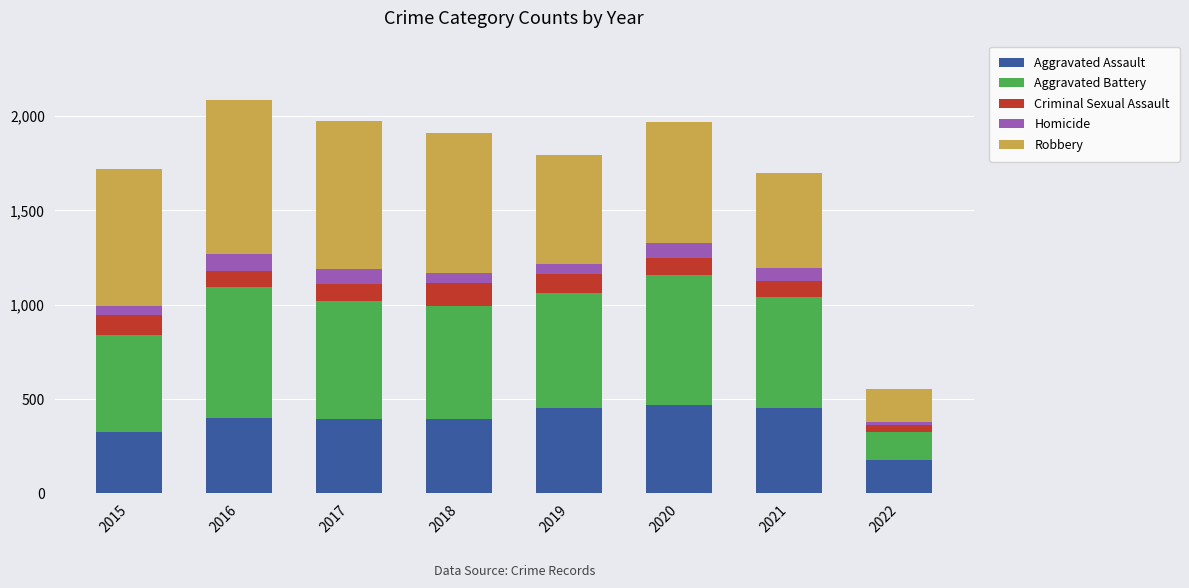

True or false: Aggravated Assault has a value of 323 at 2015.

True